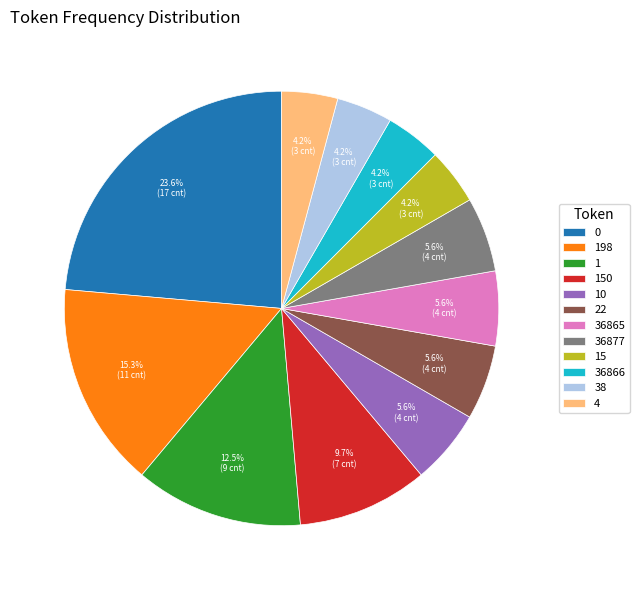

Approximately how many times larger is the value at 0 compared to 198?

1.5